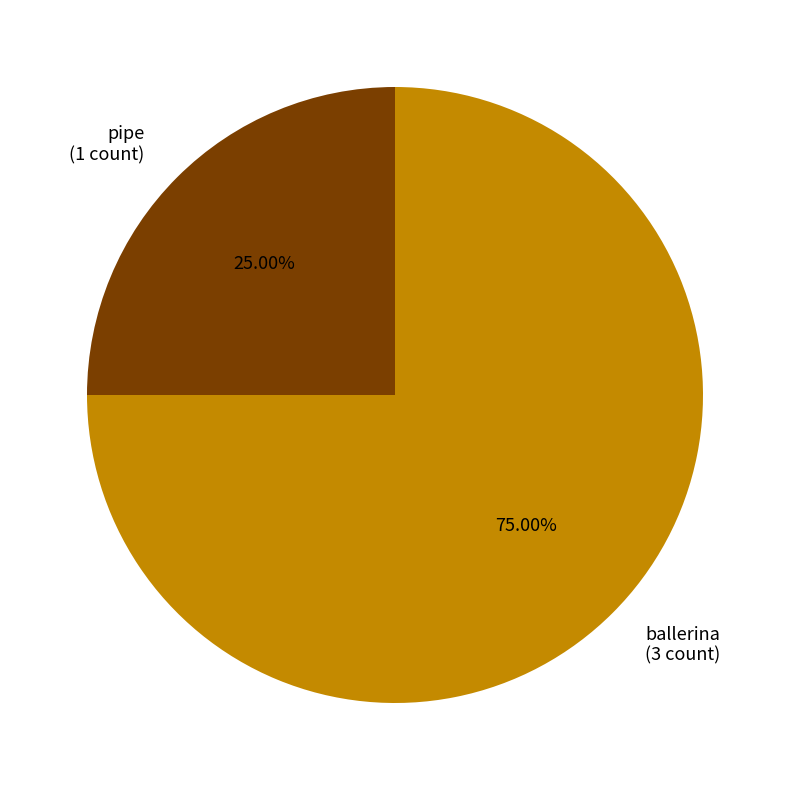

Combined, what portion of the pie is pipe and ballerina?

100.0%